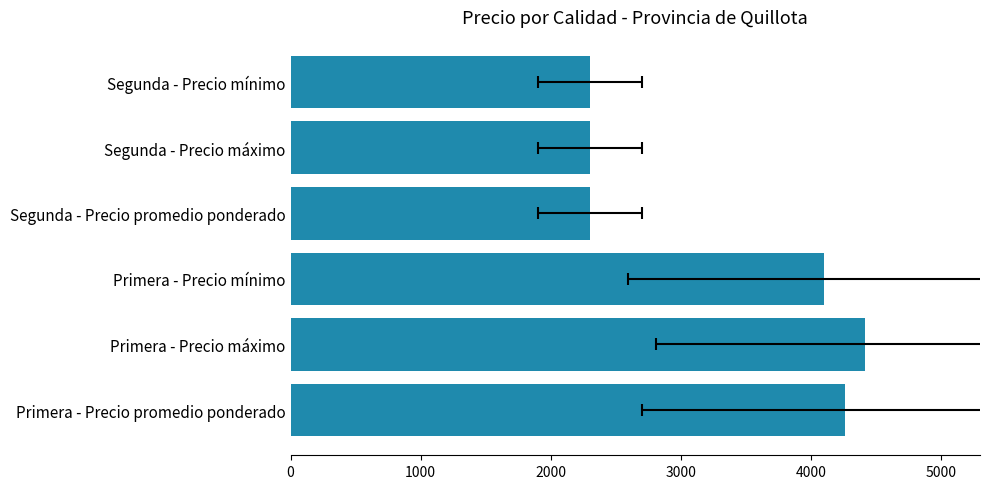

Between Segunda - Precio promedio ponderado and Segunda - Precio mínimo, which is larger?

Segunda - Precio promedio ponderado